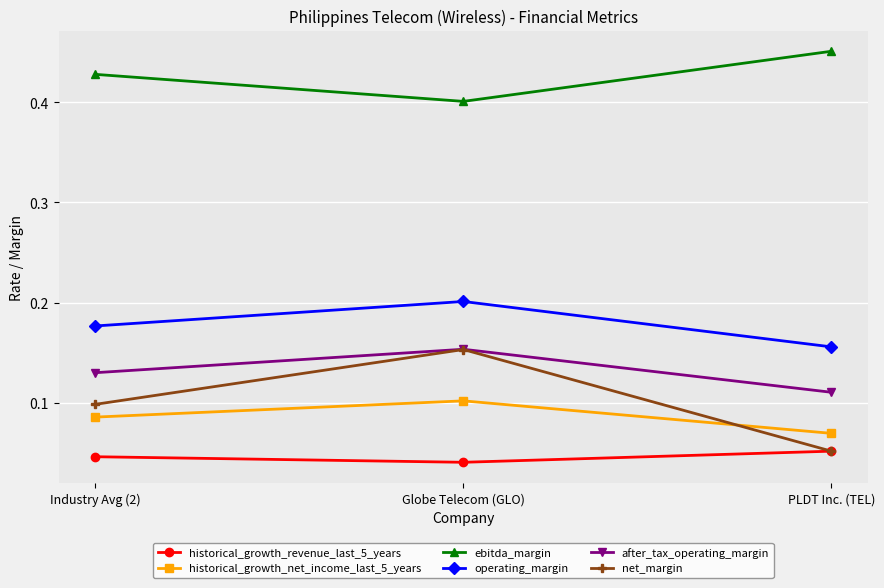

Rank the categories by ebitda_margin value from lowest to highest.

Globe Telecom (GLO), Industry Avg (2), PLDT Inc. (TEL)